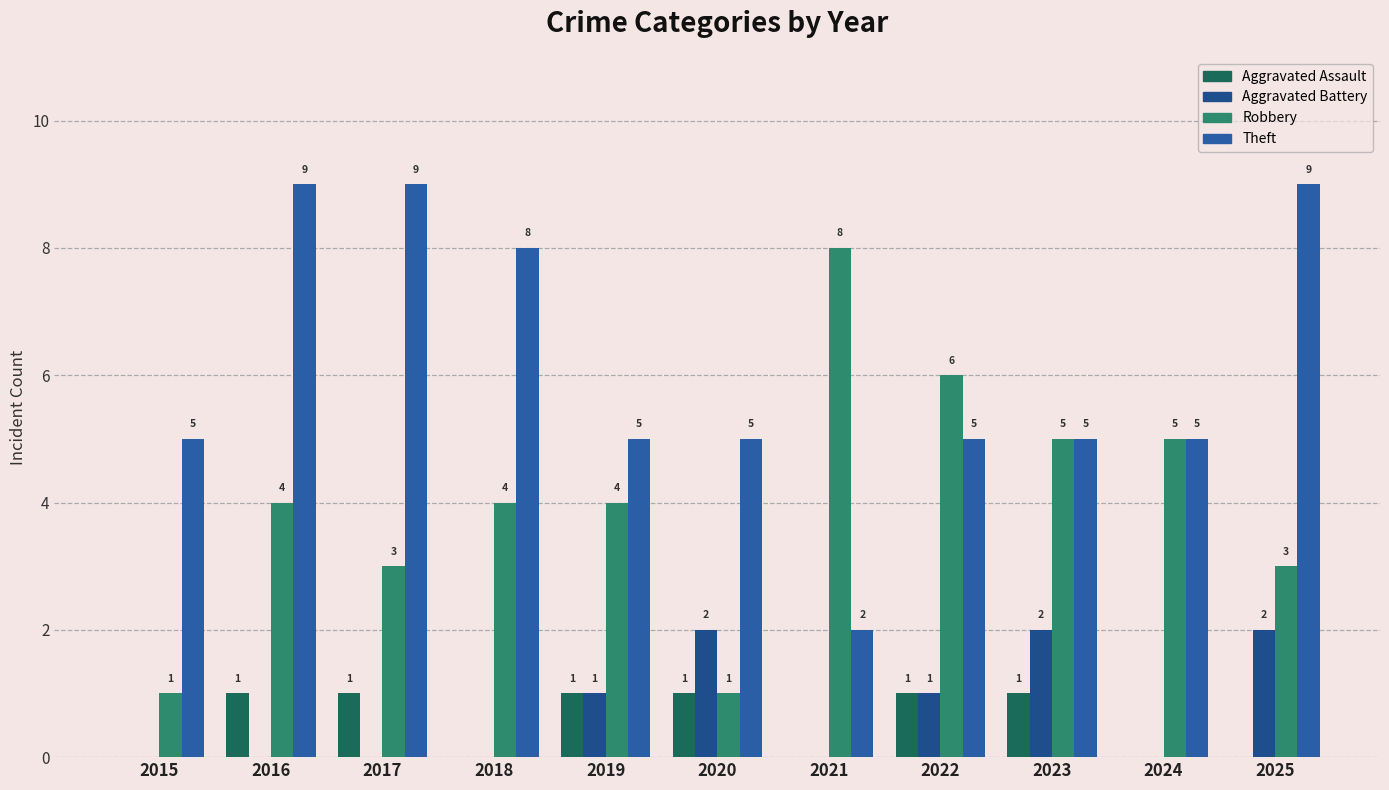

What are all the series names shown in the legend?

Aggravated Assault, Aggravated Battery, Robbery, Theft